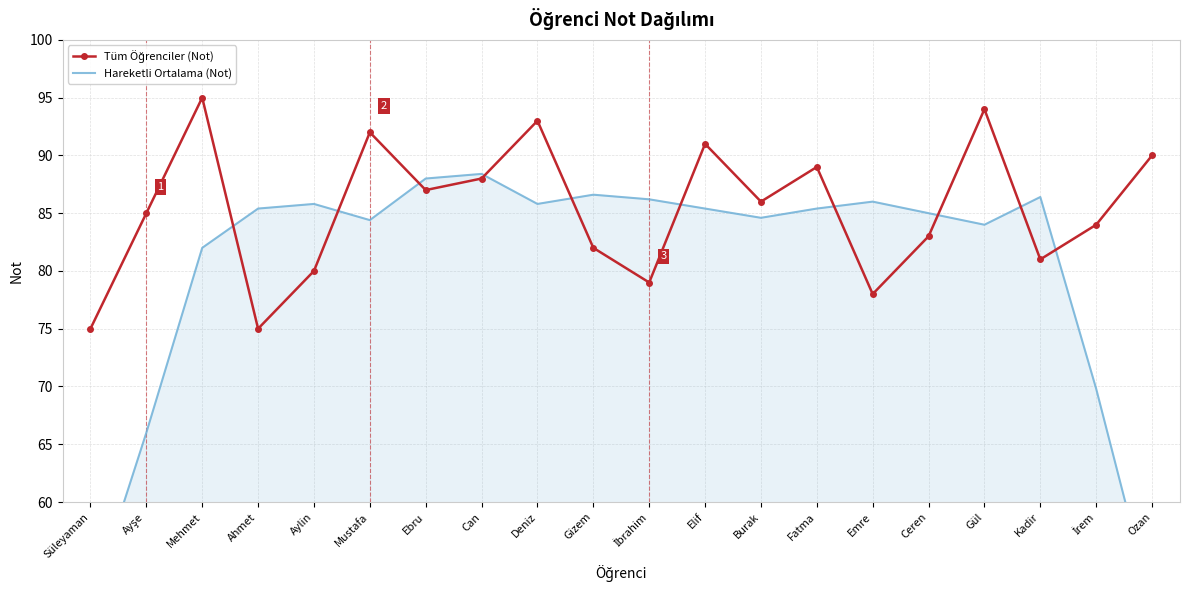

What is the average value of the Tüm Öğrenciler (Not) series?

85.3